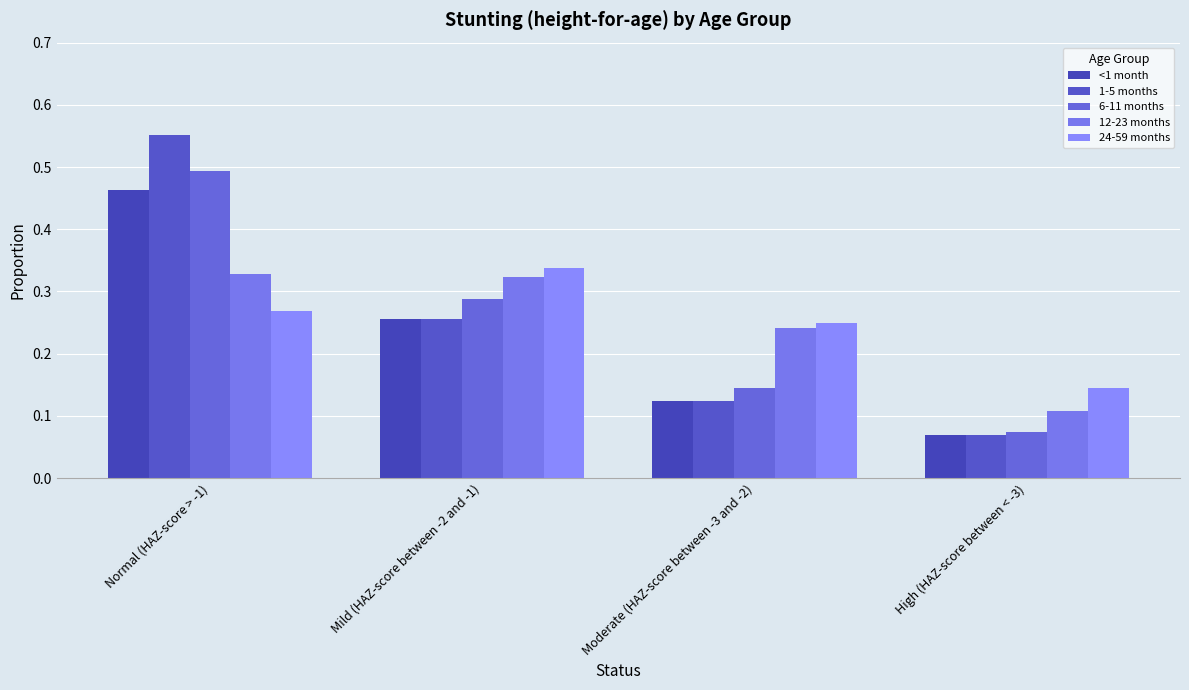

Between Moderate (HAZ-score between -3 and -2) and High (HAZ-score between < -3), which is larger?

Moderate (HAZ-score between -3 and -2)